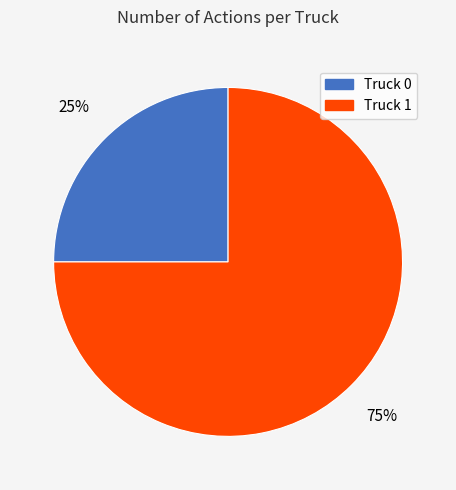

Which category has the smallest portion of the pie?

Truck 0